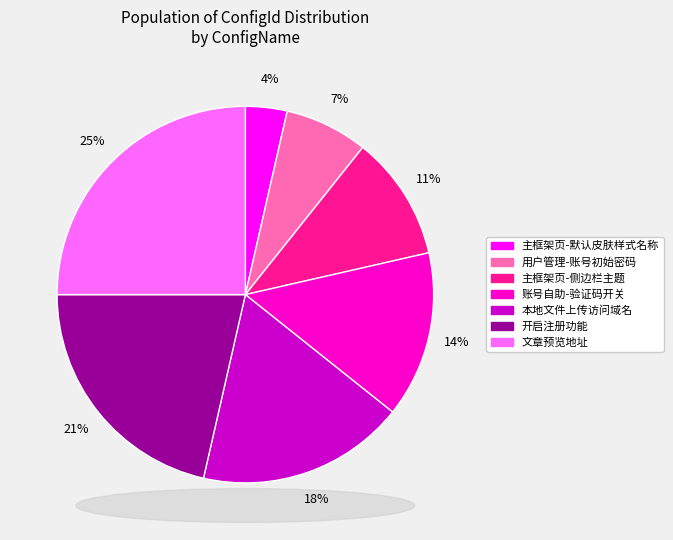

Which slice is the largest?

文章预览地址